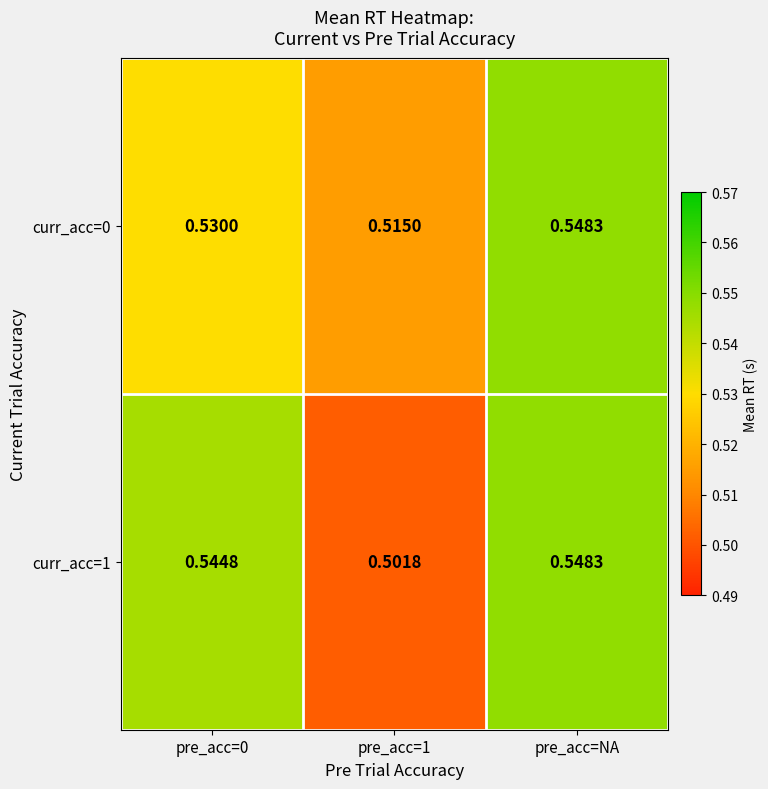

Between pre_acc=0 and pre_acc=1, which series saw the biggest shift?

curr_acc=1